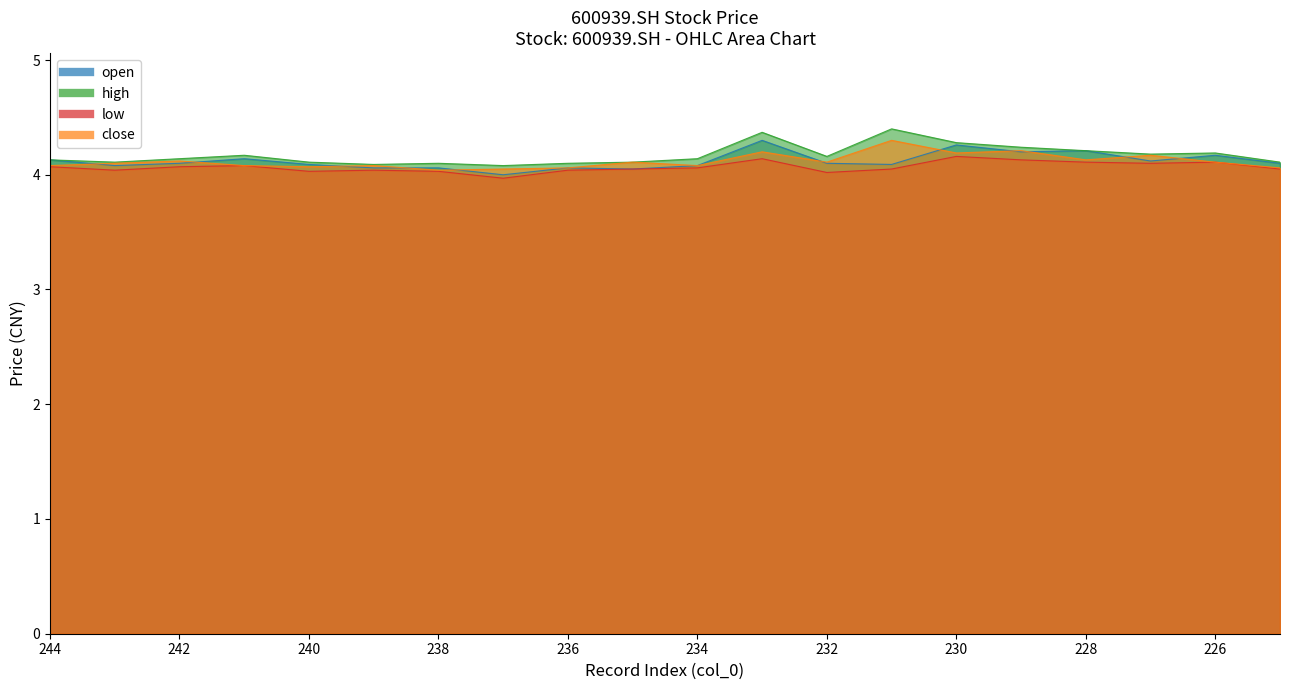

Is it true that open equals 6.2 at 240?

False